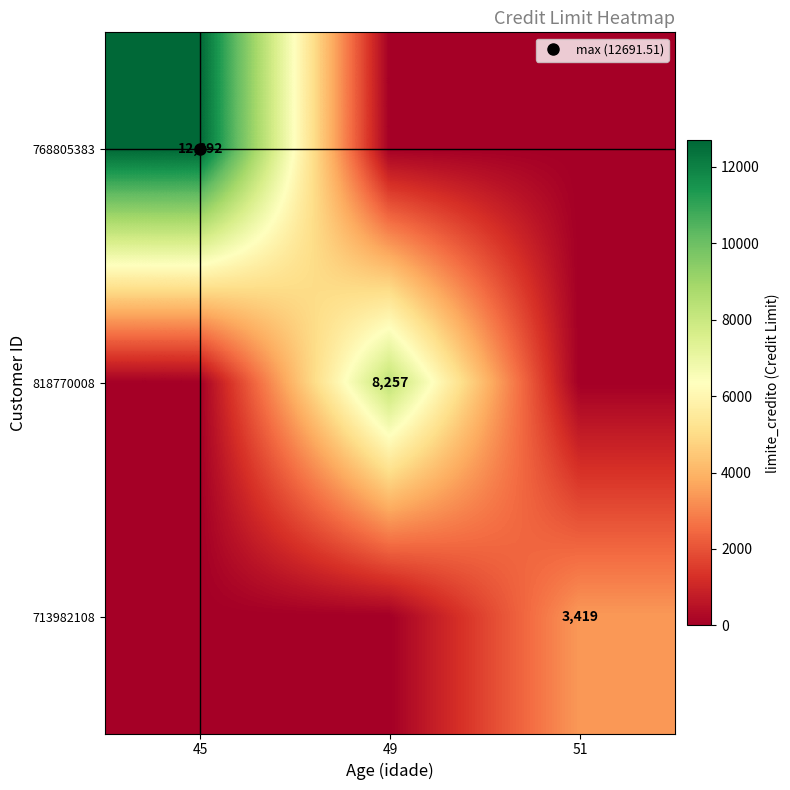

What is the greatest value displayed?

12691.5